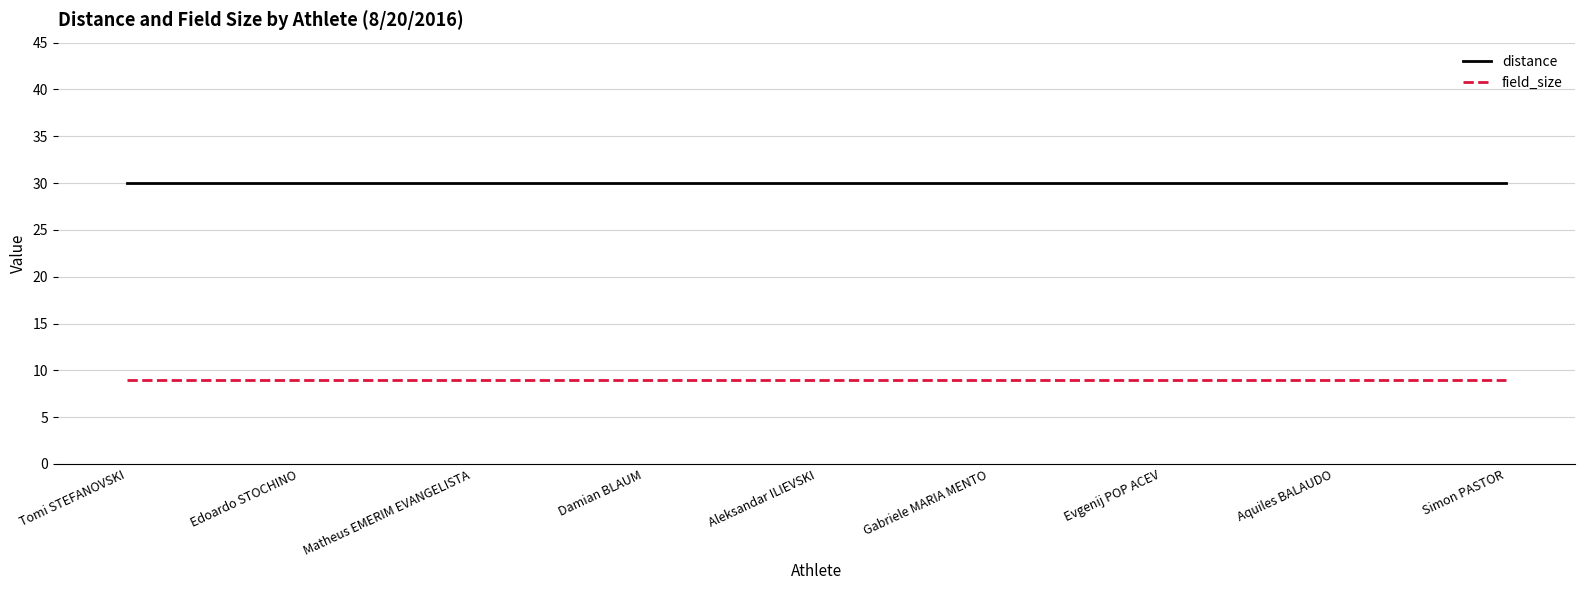

What is the average value of the distance series?

30